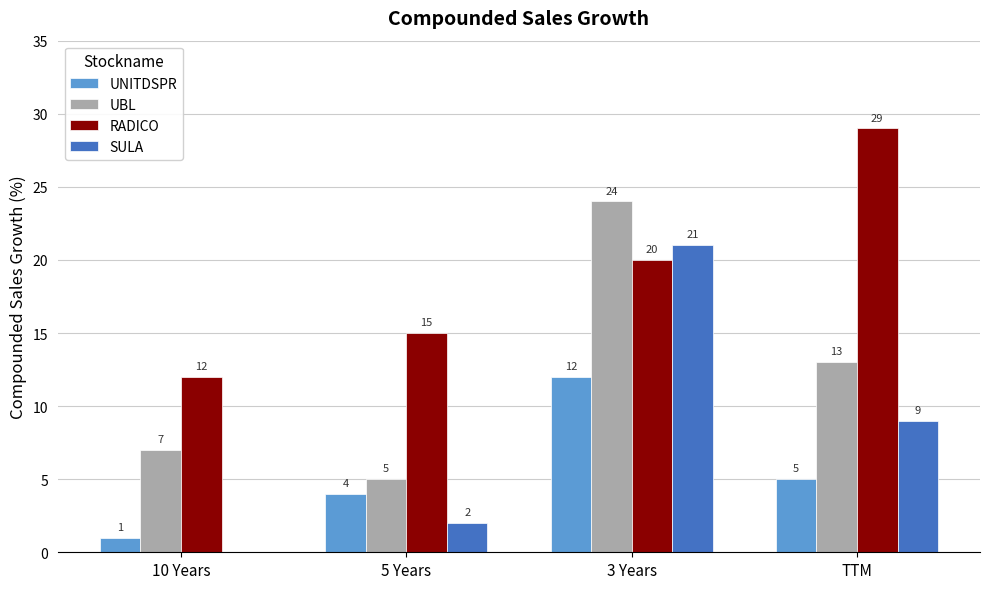

What is the average value of the SULA series?

8